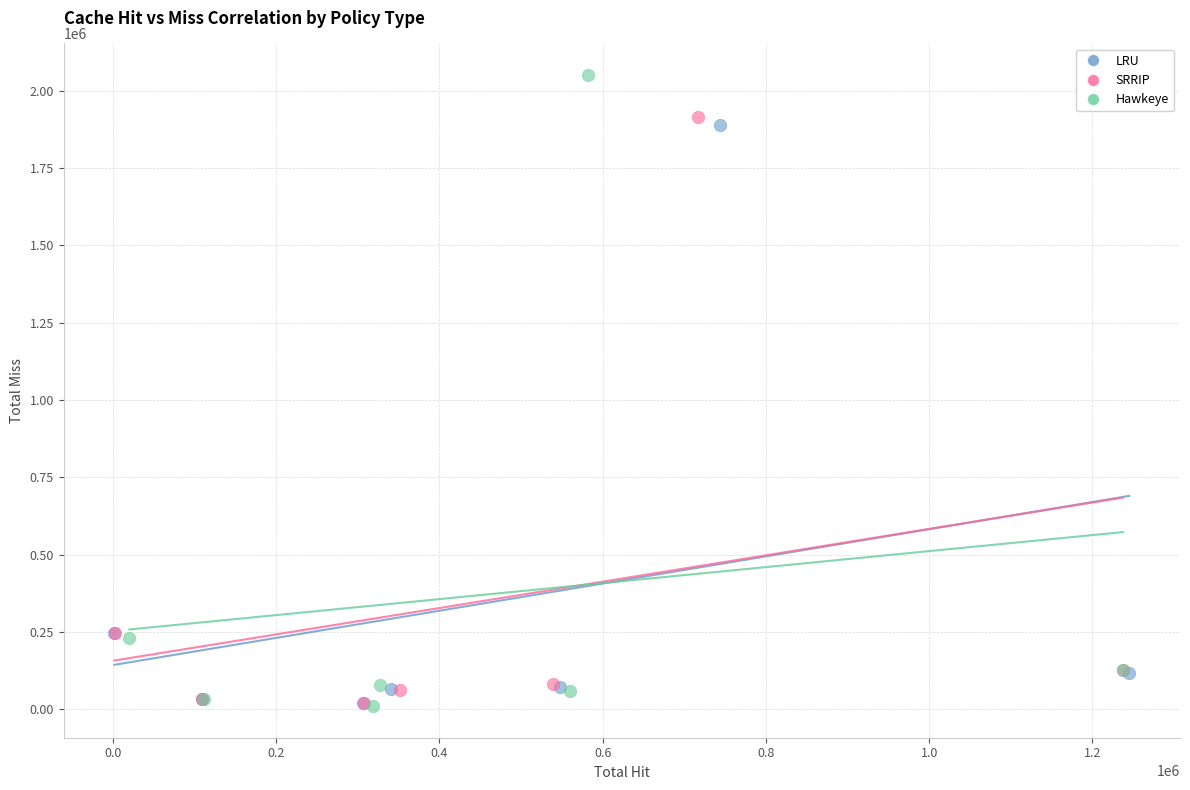

Which series reaches the maximum Y coordinate?

Hawkeye